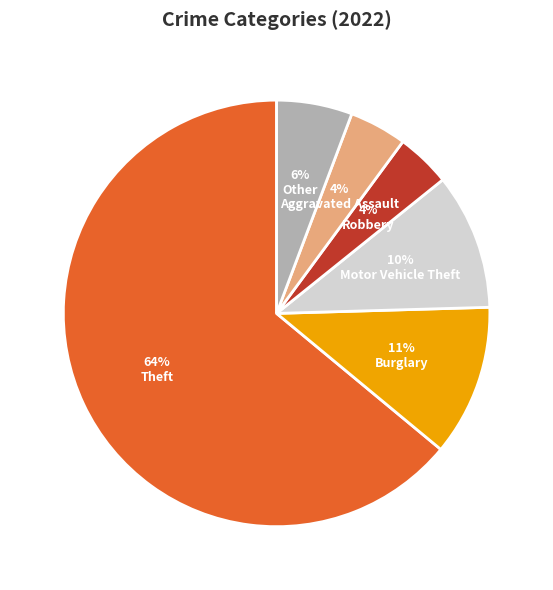

Count the number of slices in the pie.

6